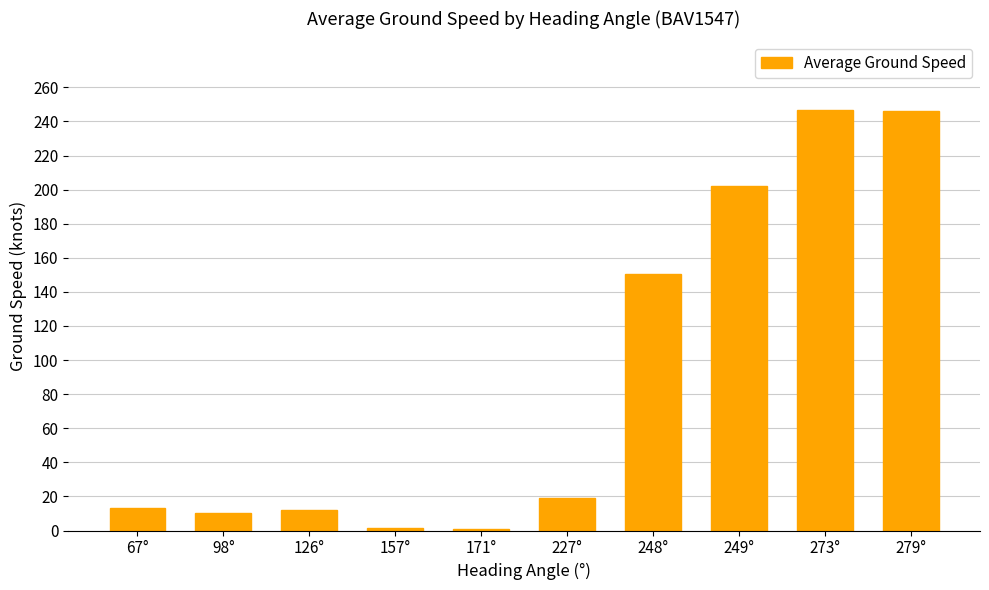

The value at 273° is 139.8. True or false?

False